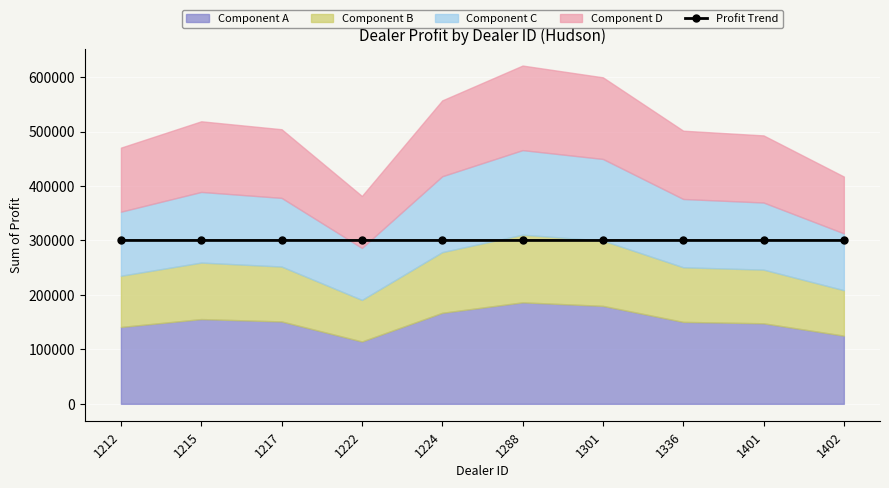

Is it true that the value at 1336 is 300002.5?

True